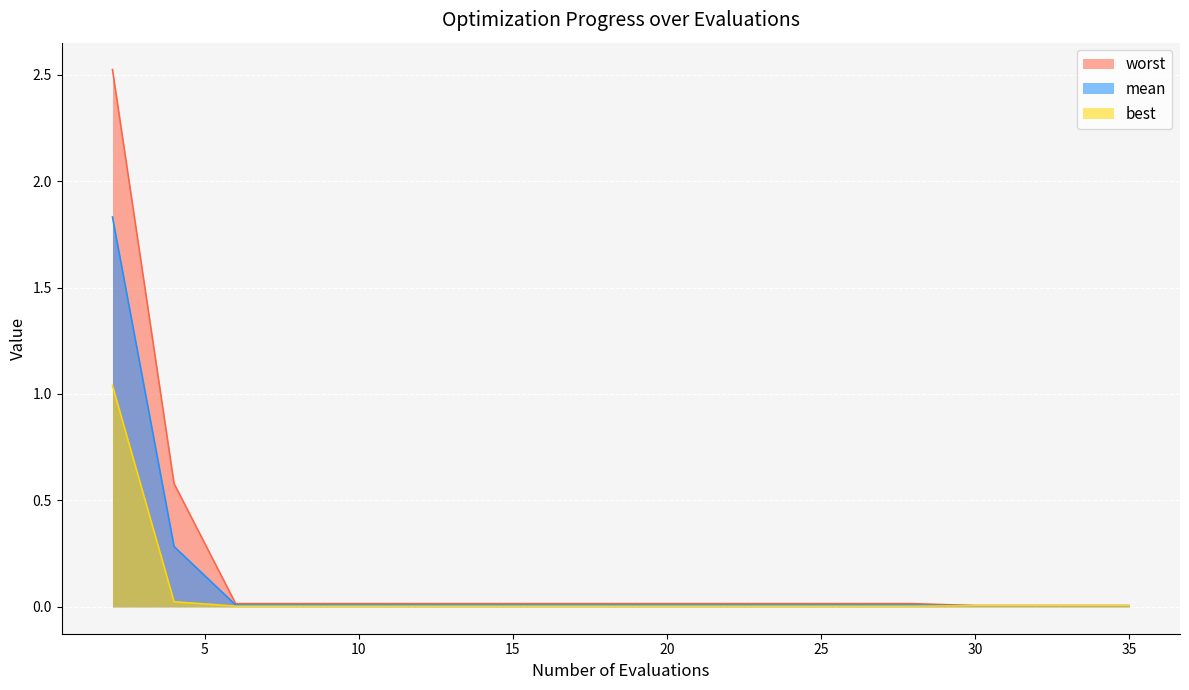

True or false: best has more than 2 interior local peaks.

False